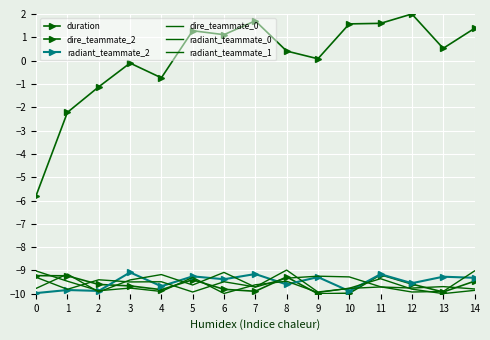

What is the sum of all radiant_teammate_1 values?

-142.2